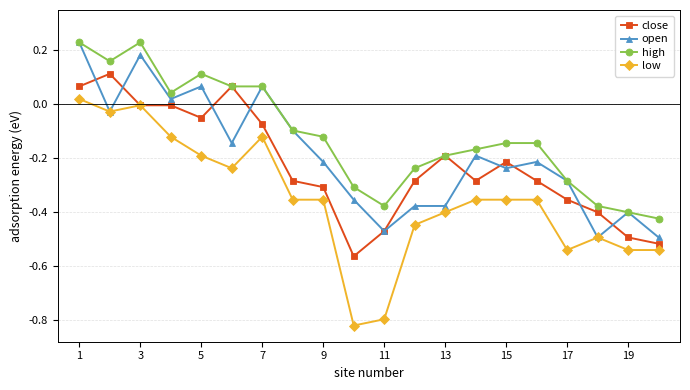

True or false: low and high cross at least once.

False